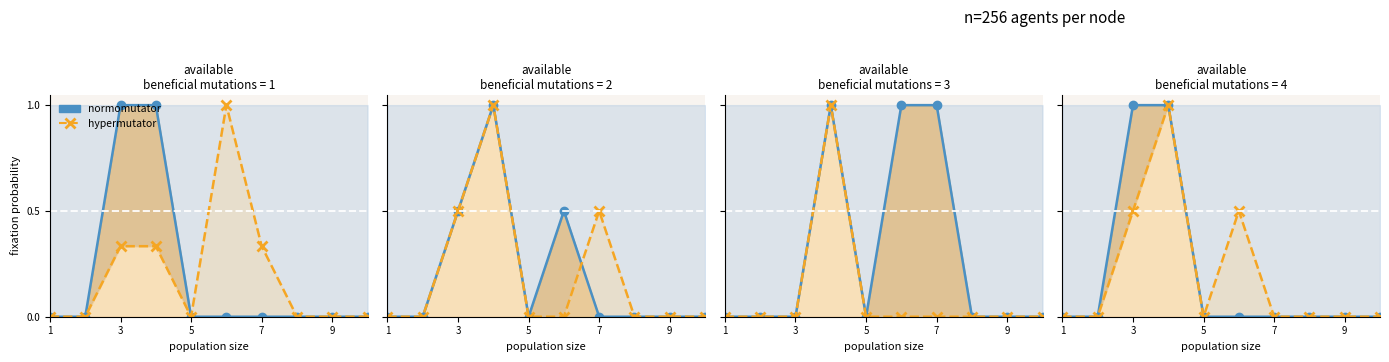

At how many categories does at least one series exceed 0?

4